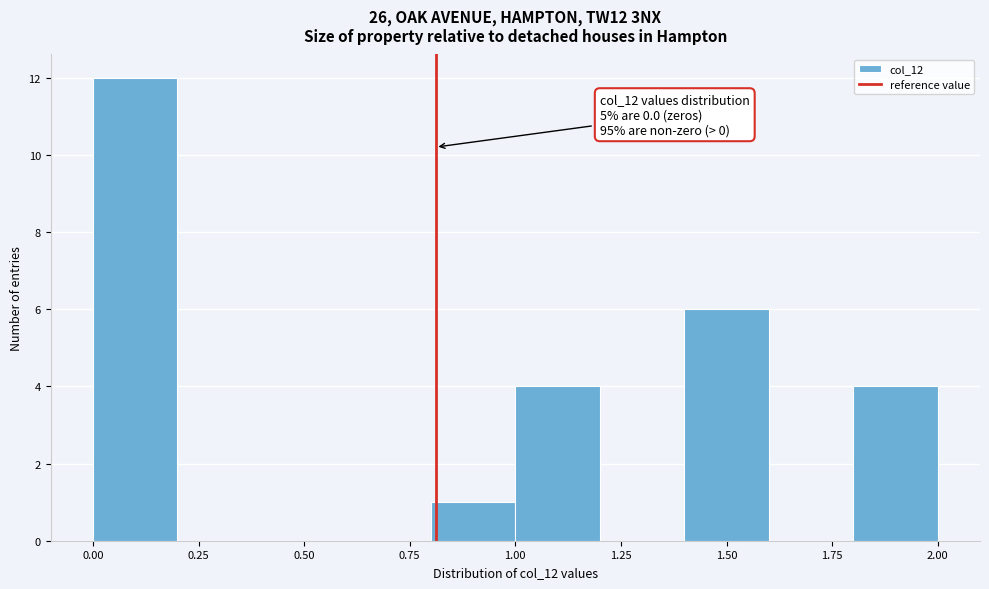

Over which range of the x-axis is the bar tallest?

0.0 to 0.2